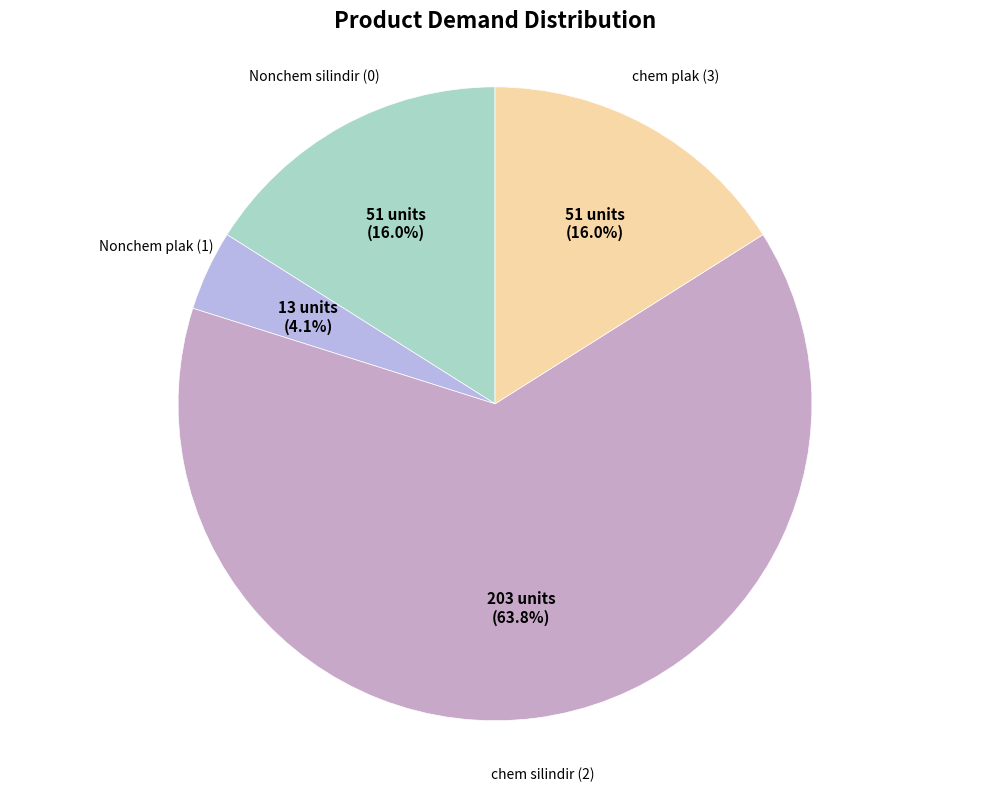

How many segments does this pie chart have?

4